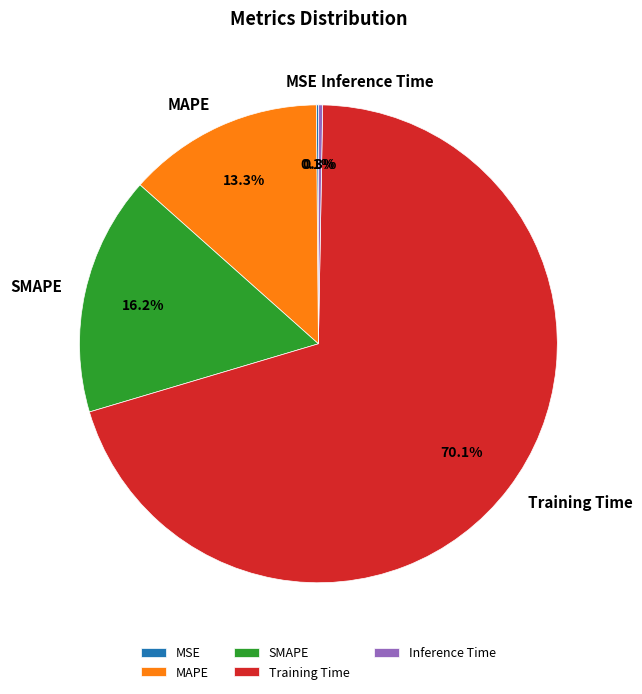

What portion of the pie excludes MAPE?

86.7%